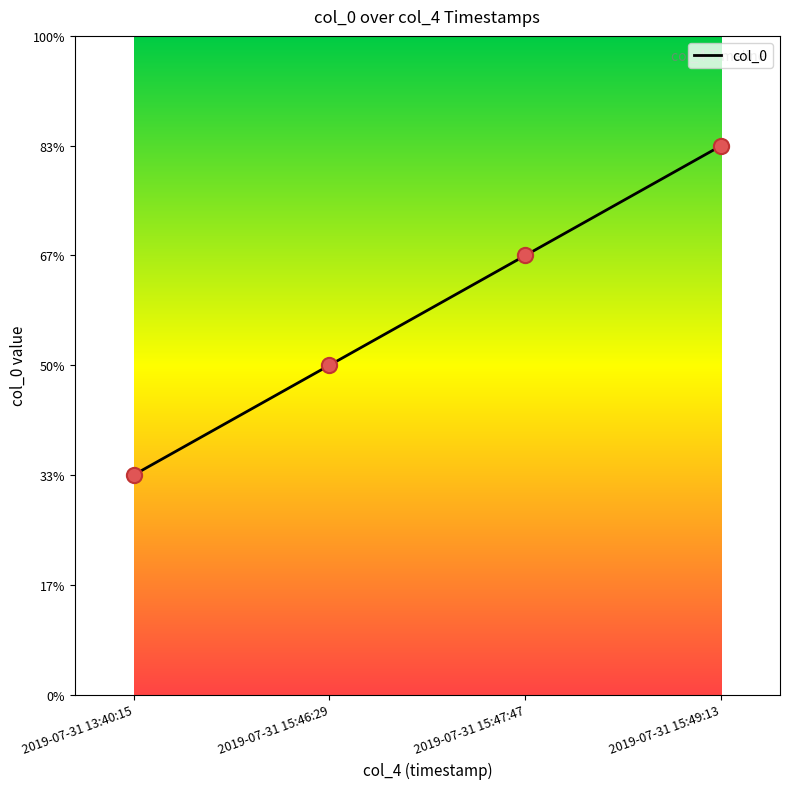

Between 2019-07-31 15:49:13 and 2019-07-31 13:40:15, which is larger?

2019-07-31 15:49:13